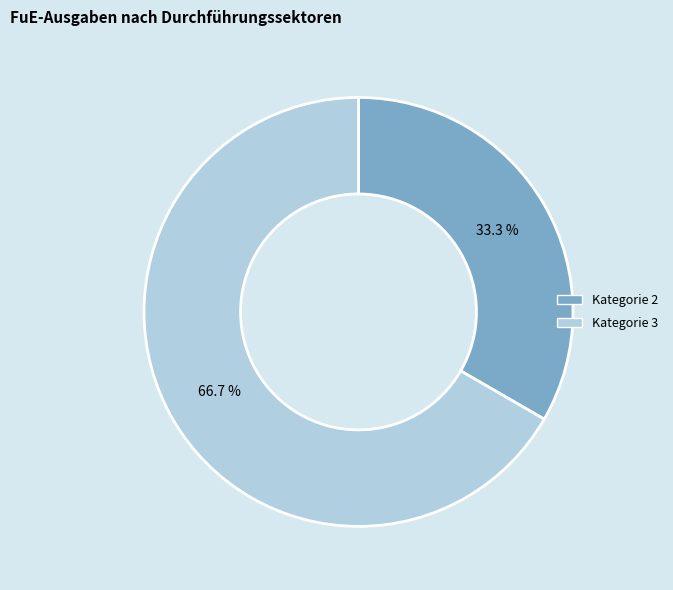

Is there any slice that represents more than half of the pie?

Yes